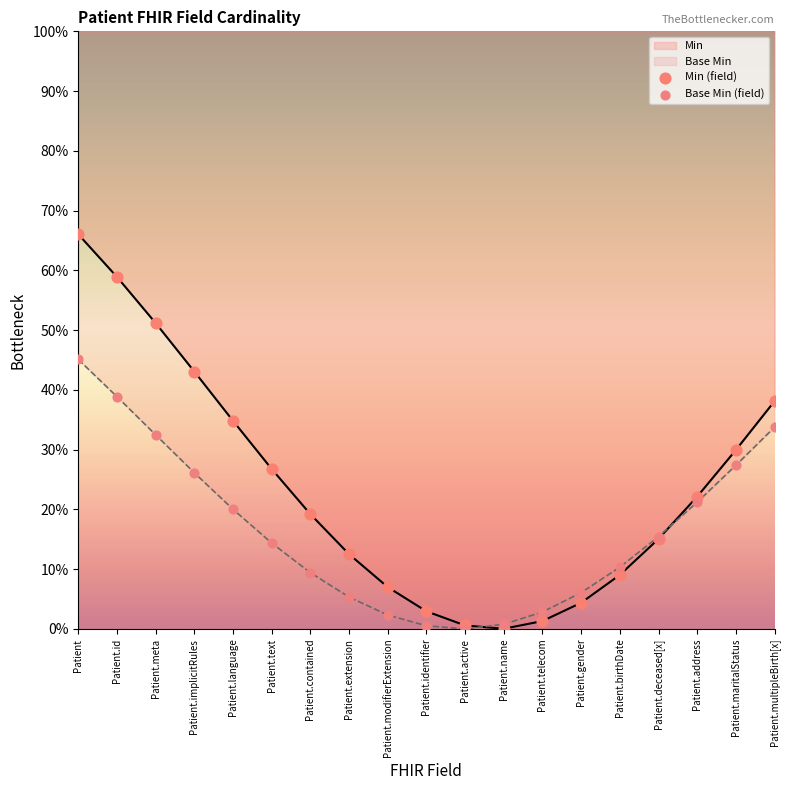

What is the total value across all series at Patient.identifier?

3.5